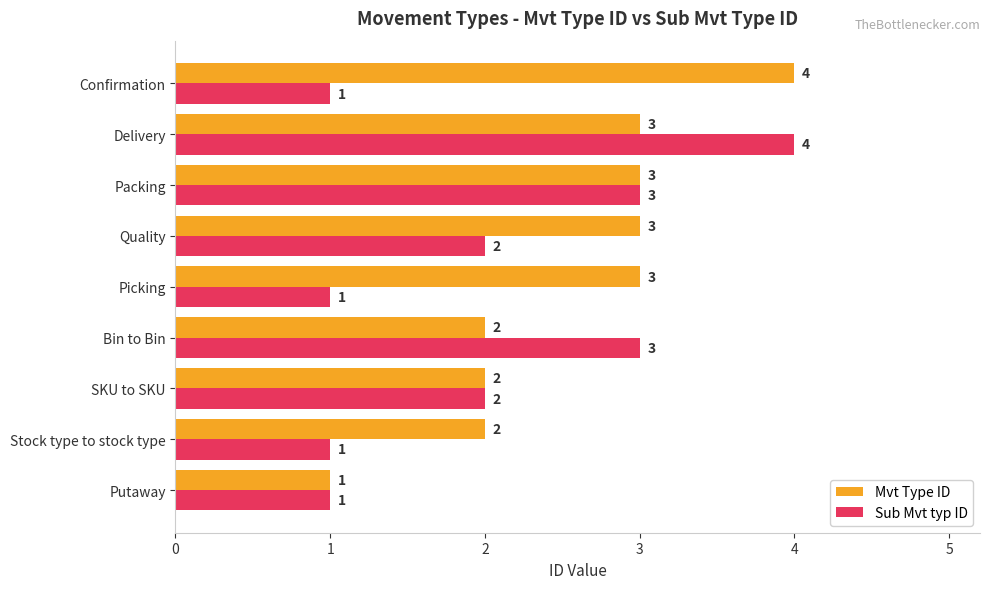

Is it true that Sub Mvt typ ID equals 2 at Quality?

True